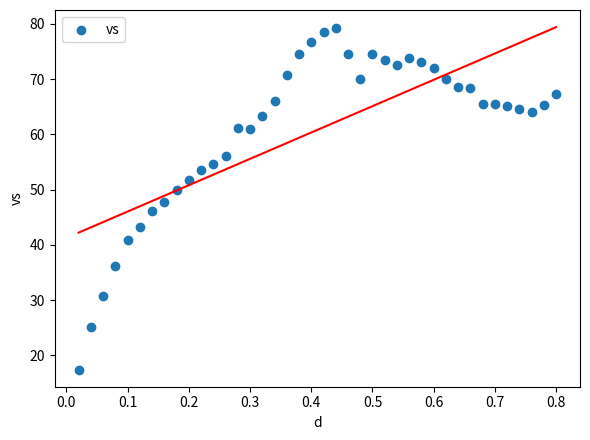

What is the range of Y values (max minus min)?

61.8